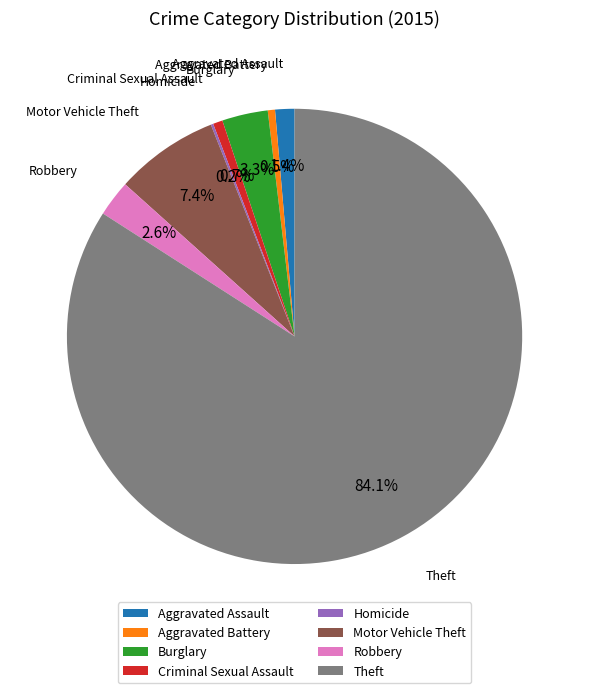

The Robbery slice represents 14% of the pie. True or false?

False